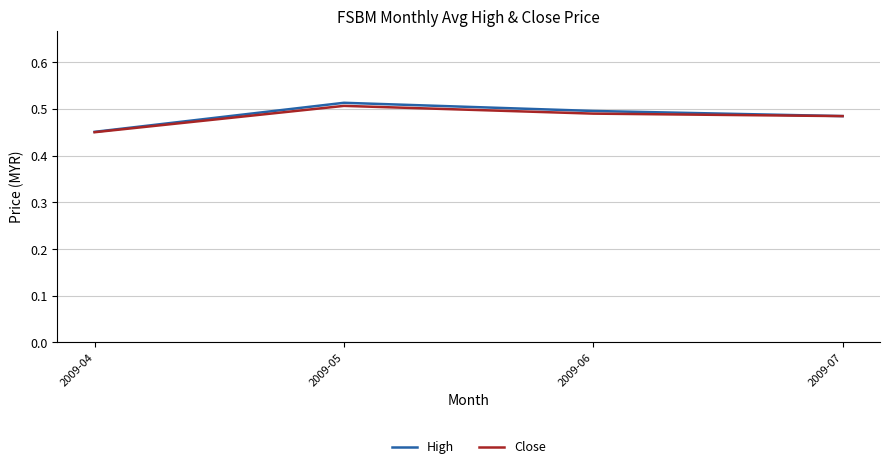

Which series has the largest range (max minus min)?

High